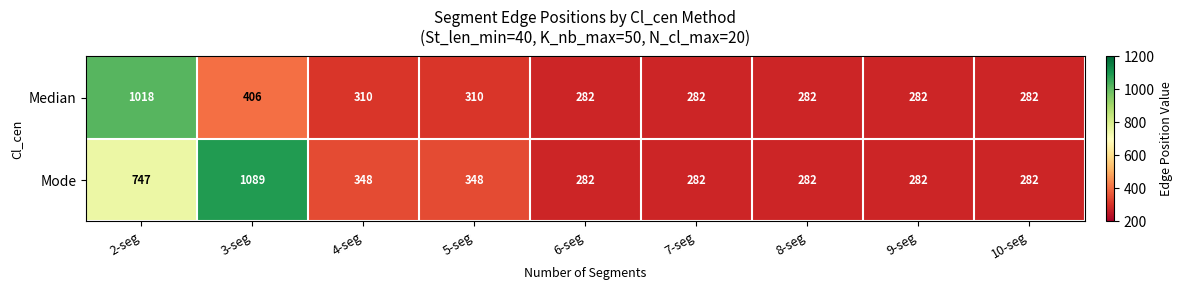

How many data points in Median are above 282?

4